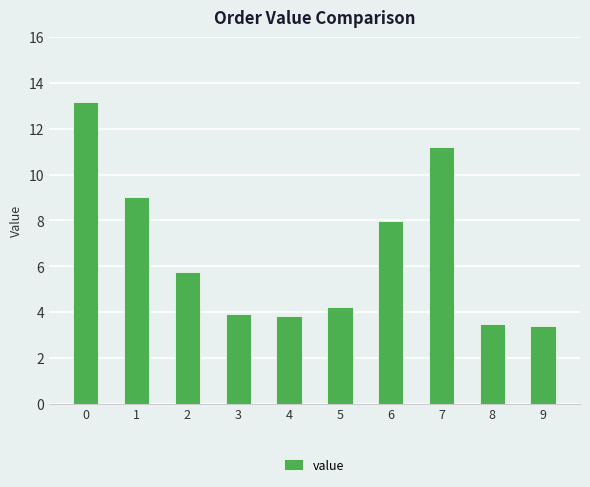

What is the ratio of the value at 0 to the value at 2?

2.3